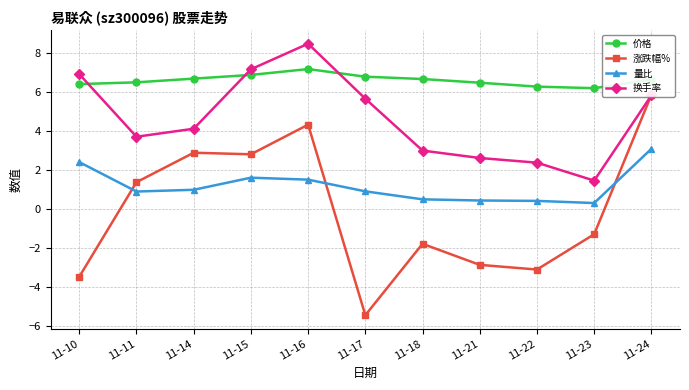

What is the difference between the highest and lowest values at 11-17?

12.2